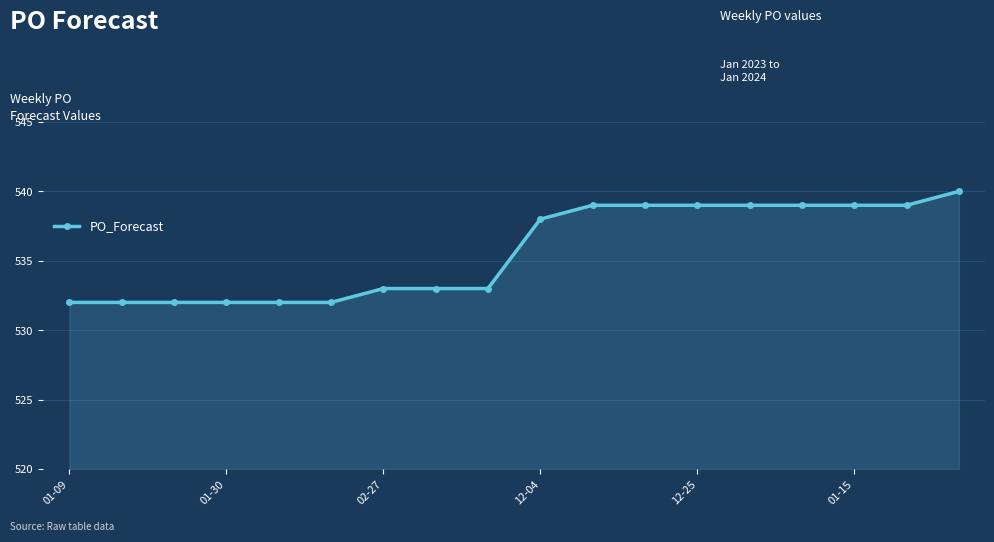

Reading left to right, transcribe all the data shown in this chart.

532	532	532	532	532	532	533	533	533	538	539	539	539	539	539	539	539	540